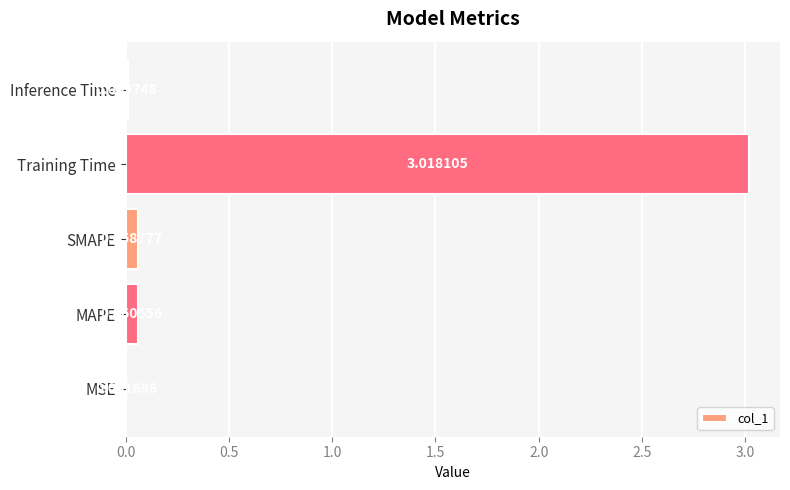

Which label corresponds to the largest value in the chart?

Training Time